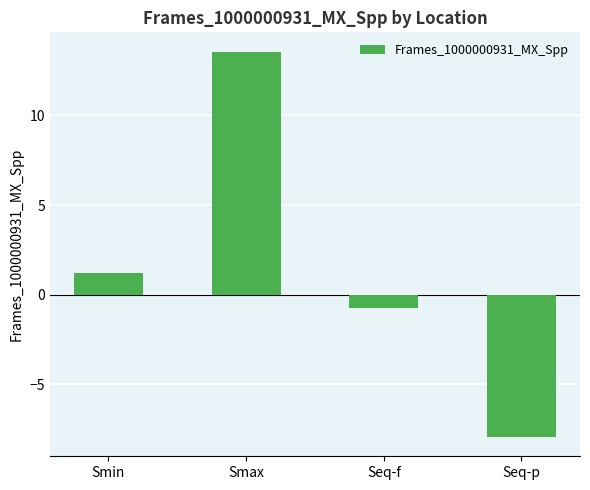

Are the bars grouped side by side (vs. stacked)?

No